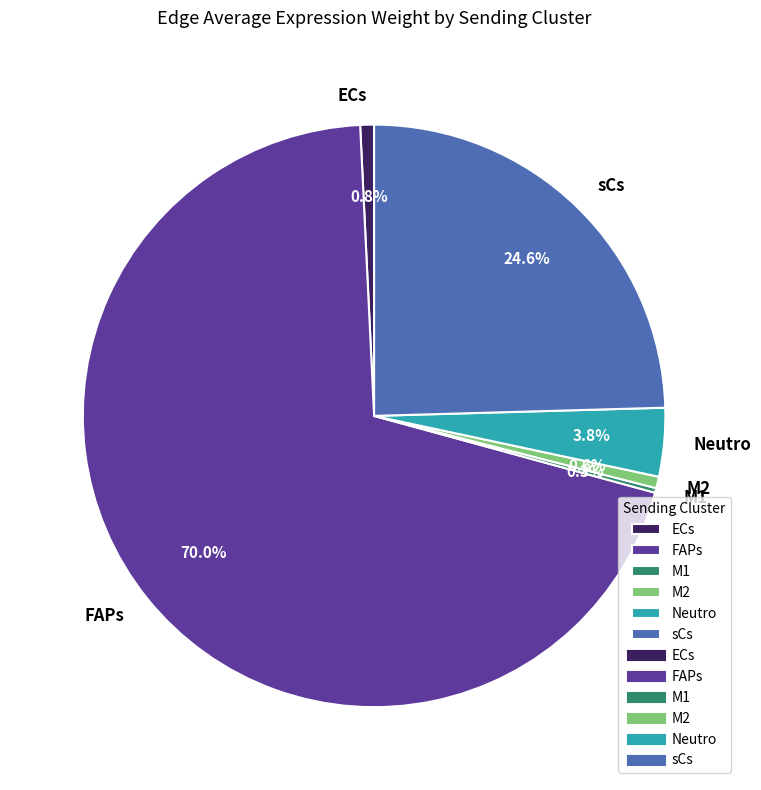

Is it true that FAPs is 63% of the pie?

False